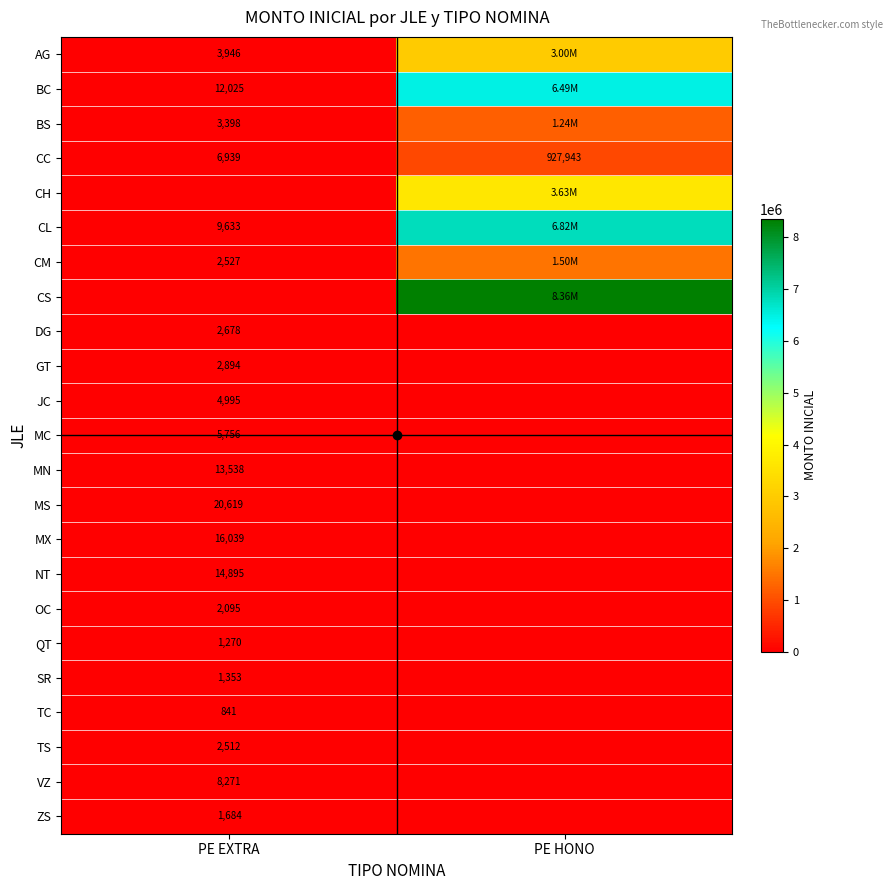

How many data points does each series have?

2